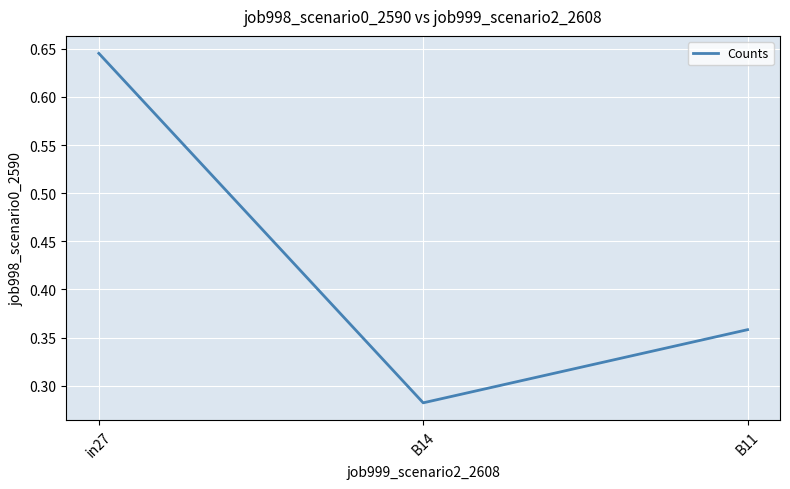

What position from the right is B14?

2